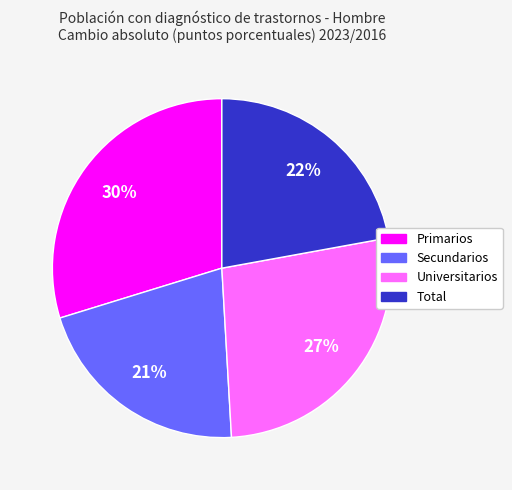

Count the number of slices in the pie.

4